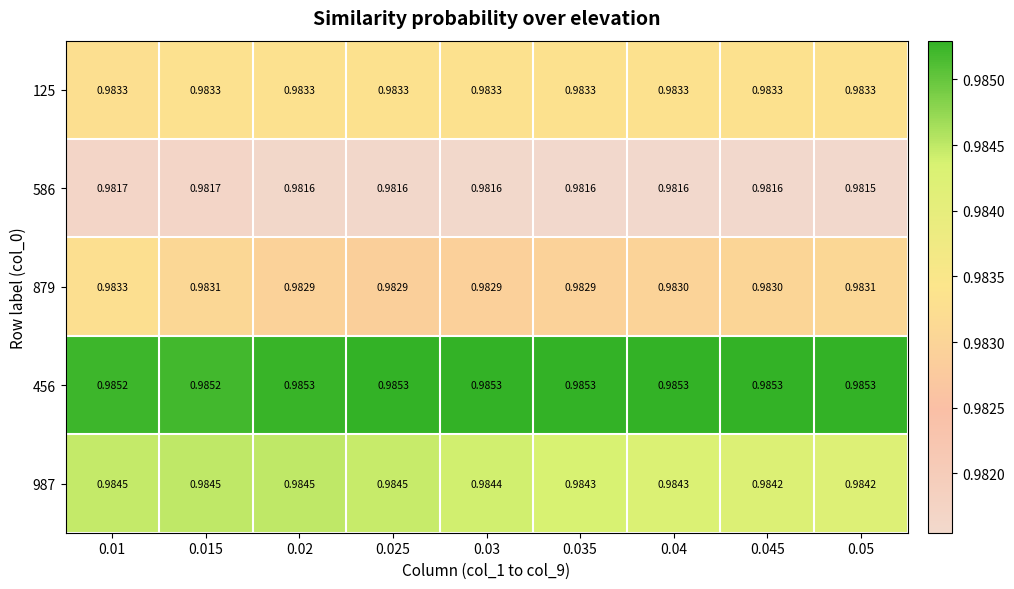

Is the value of 125 at 0.02 greater than the value of 987 at 0.035?

No